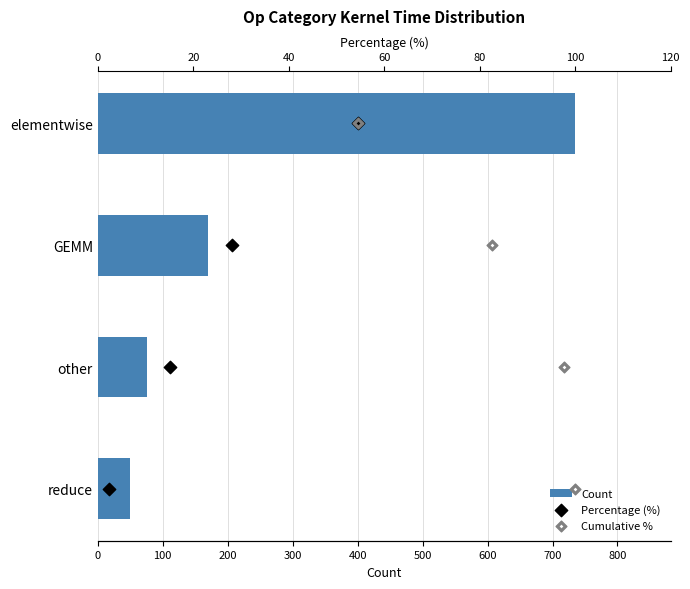

Which series has the largest total across all categories?

Count